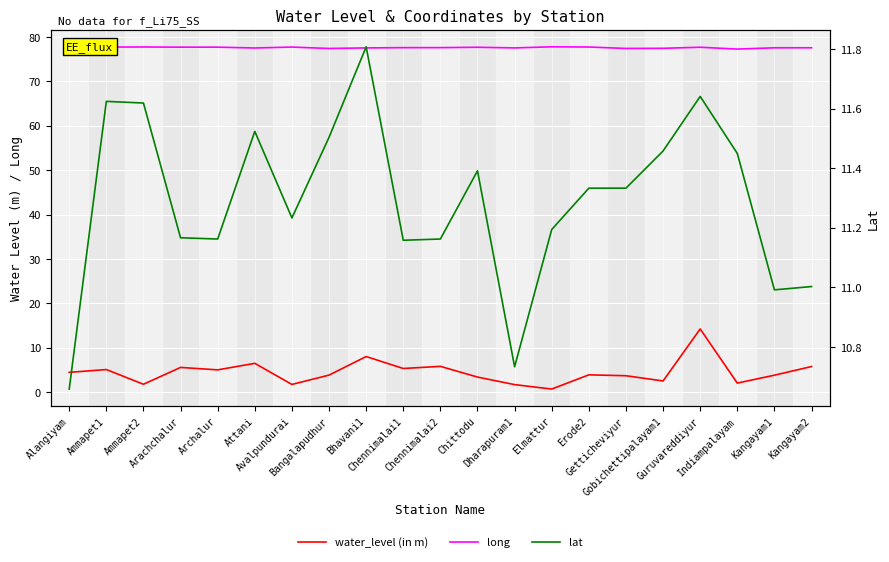

What is the total value across all series at Archalur?

93.9